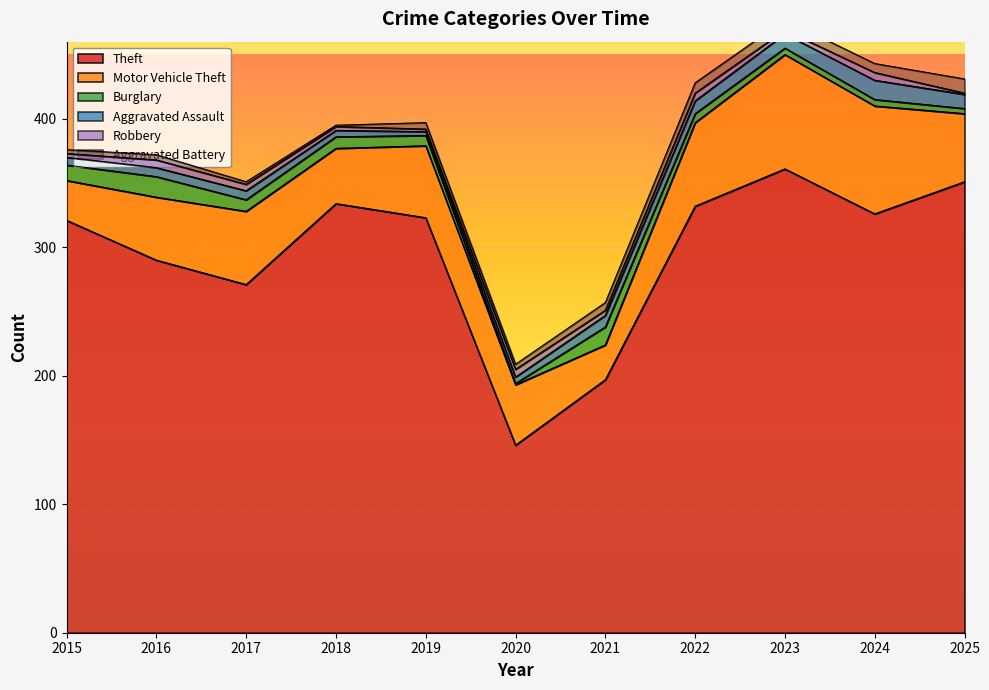

Which series has the largest total across all categories?

Theft